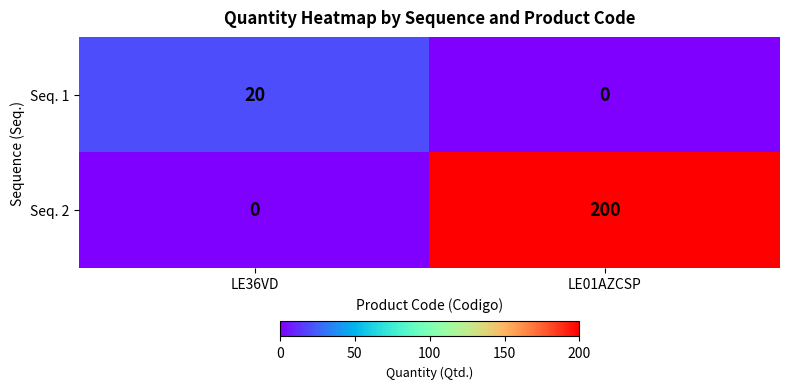

Reading left to right, what are all the values shown in this chart?

Seq. 1: 20	0
Seq. 2: 0	200